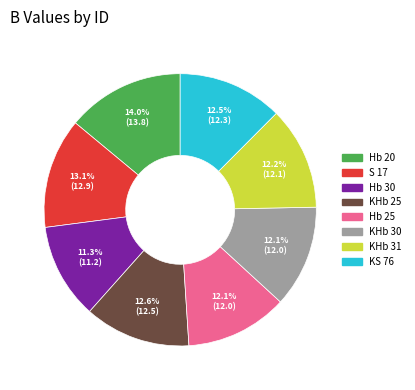

Is it true that KHb 25 is 13% of the pie?

True